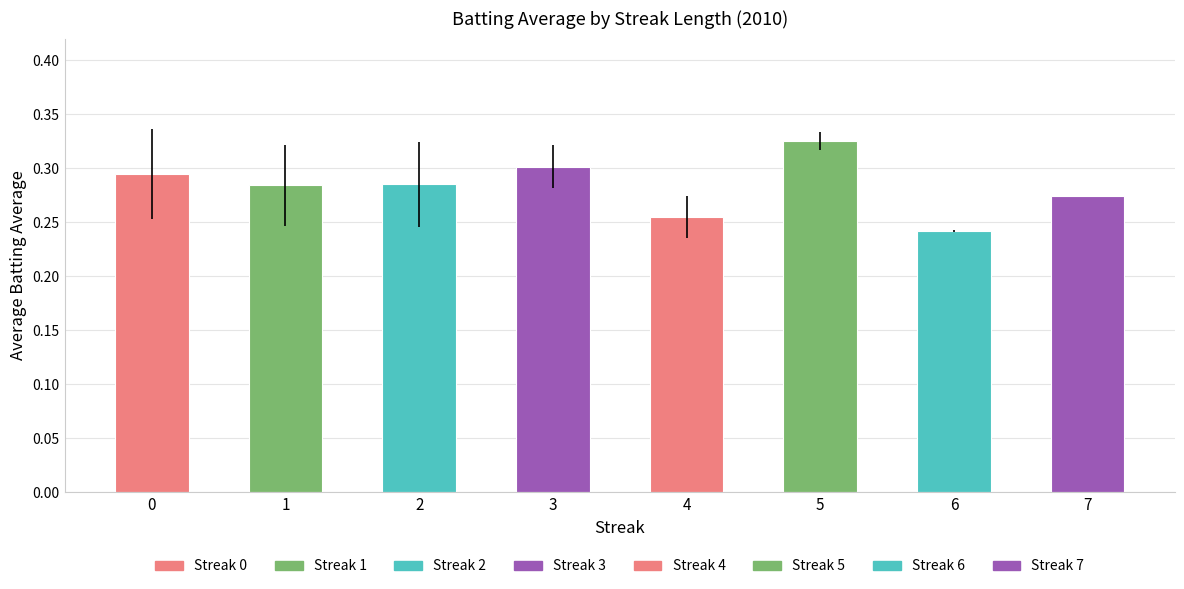

True or false: the data shows 0.5 at 7.

False